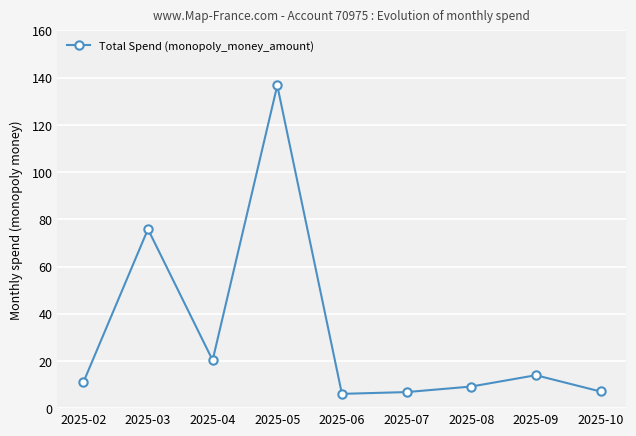

What is the change in value from 2025-05 to 2025-09?

-122.8